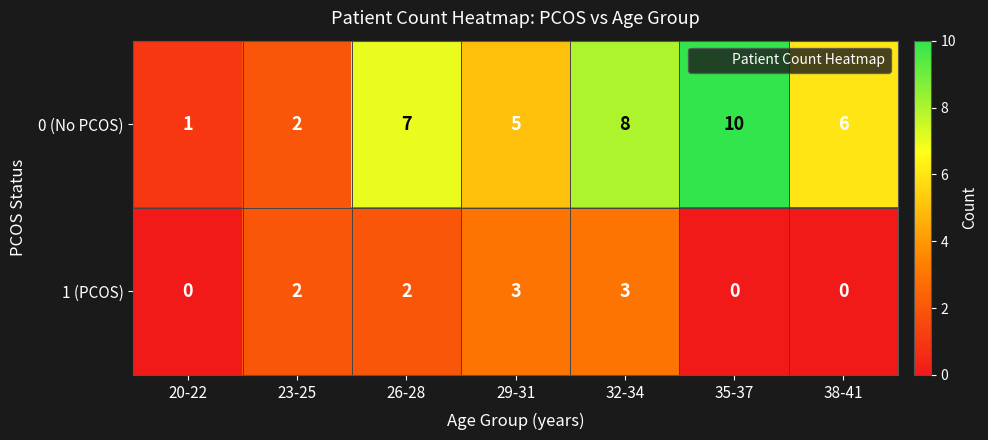

Which series has the largest total across all categories?

0 (No PCOS)